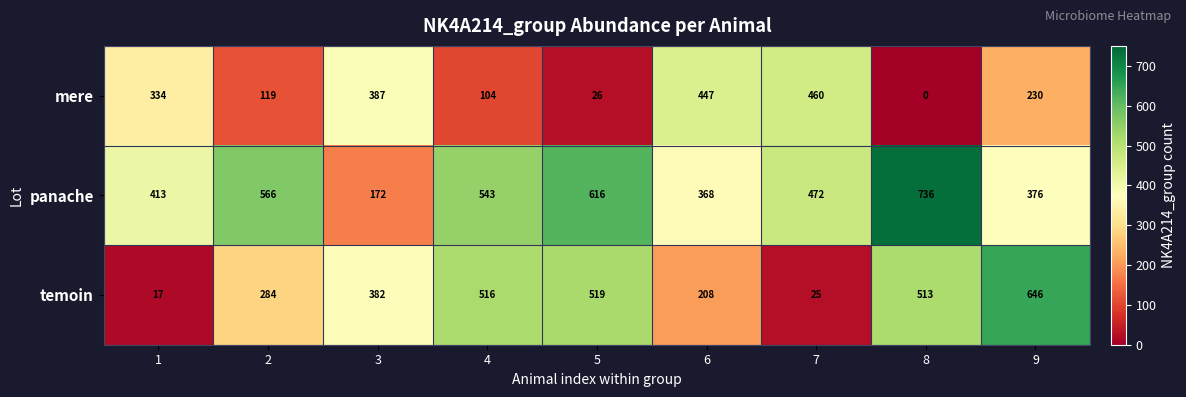

List the series in order of their overall mean, highest first.

panache, temoin, mere